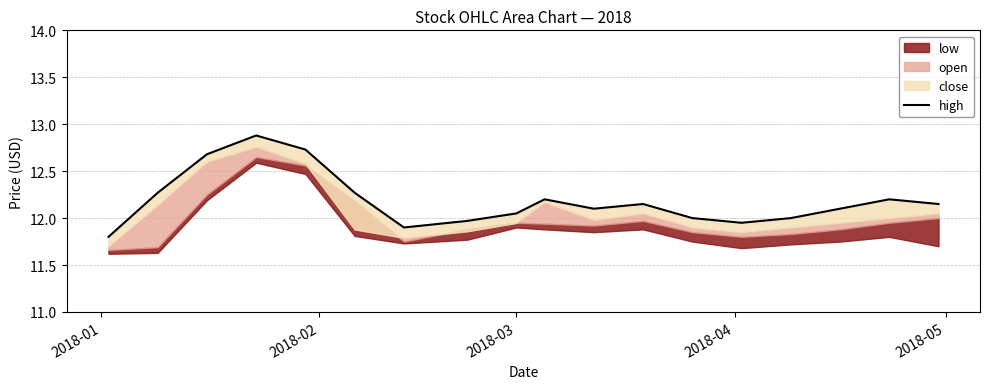

The chart shows a value of 12.3 at 2018-02. True or false?

True